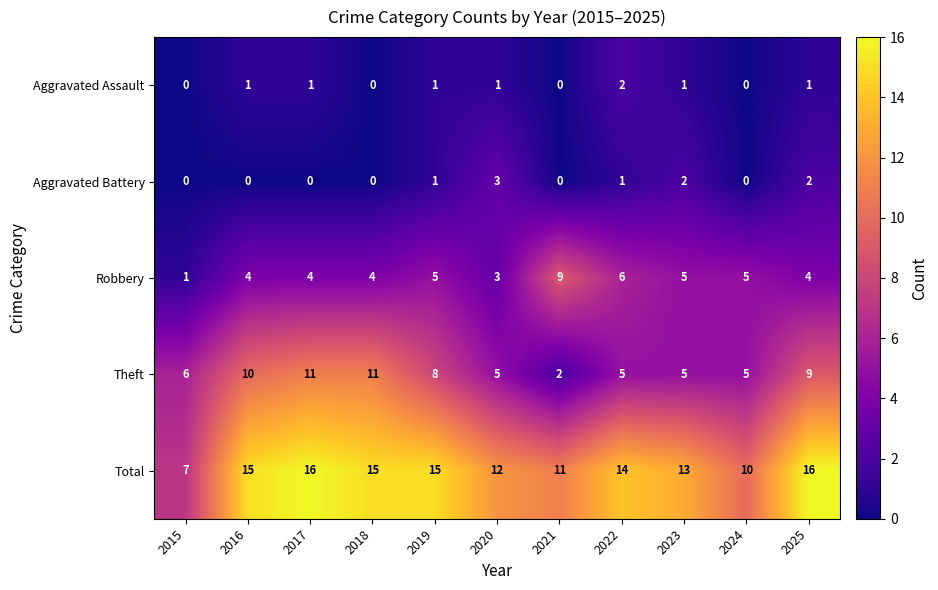

What is the maximum value for Total?

16